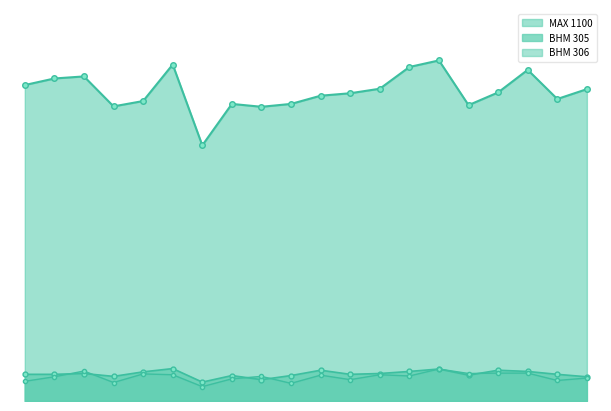

Which series has the widest spread of values?

MAX 1100